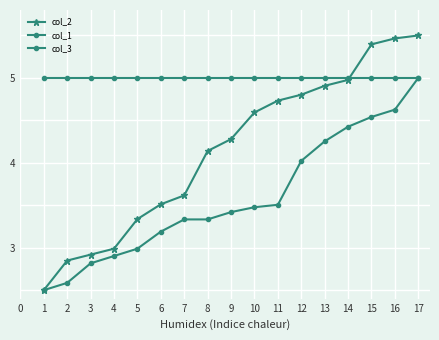

Does the chart have visible grid lines?

Yes